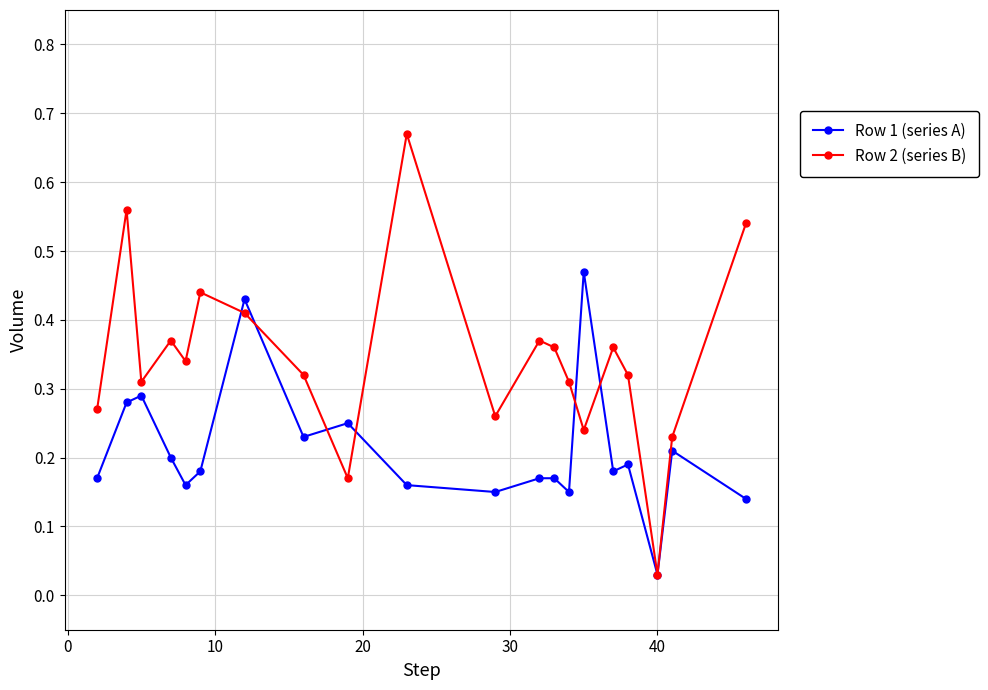

True or false: Row 2 (series B) has more than 2 points higher than both neighbors.

True